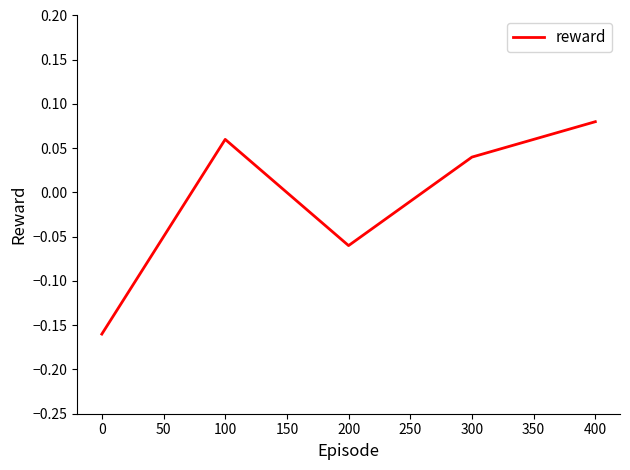

At which category does the data reach its first local valley?

200